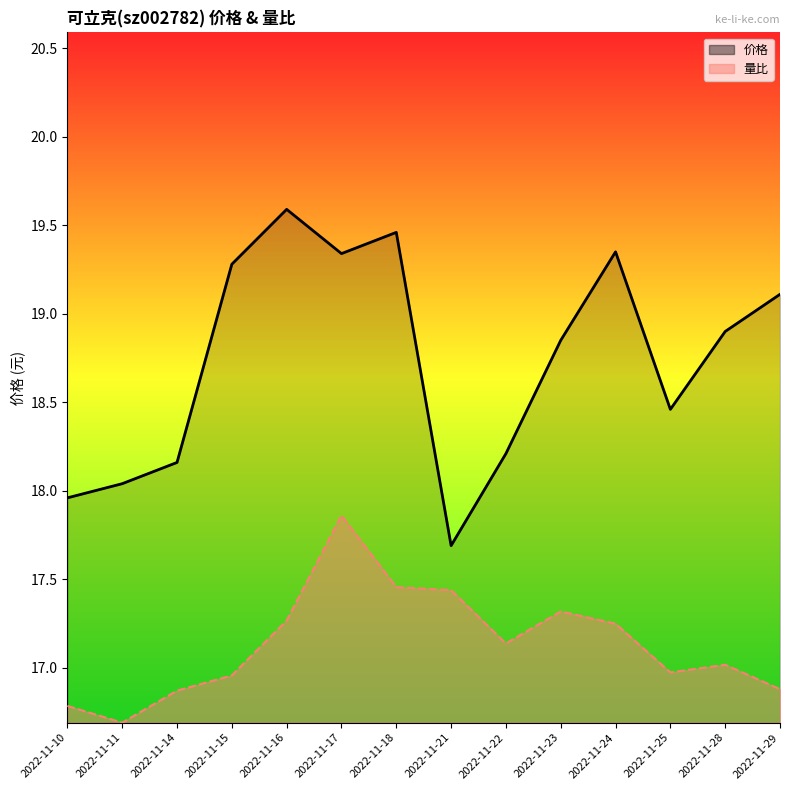

At how many categories does at least one series exceed 17?

14